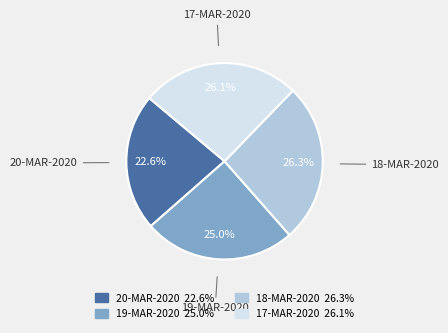

Approximately how many times larger is the value at 20-MAR-2020 compared to 19-MAR-2020?

0.9